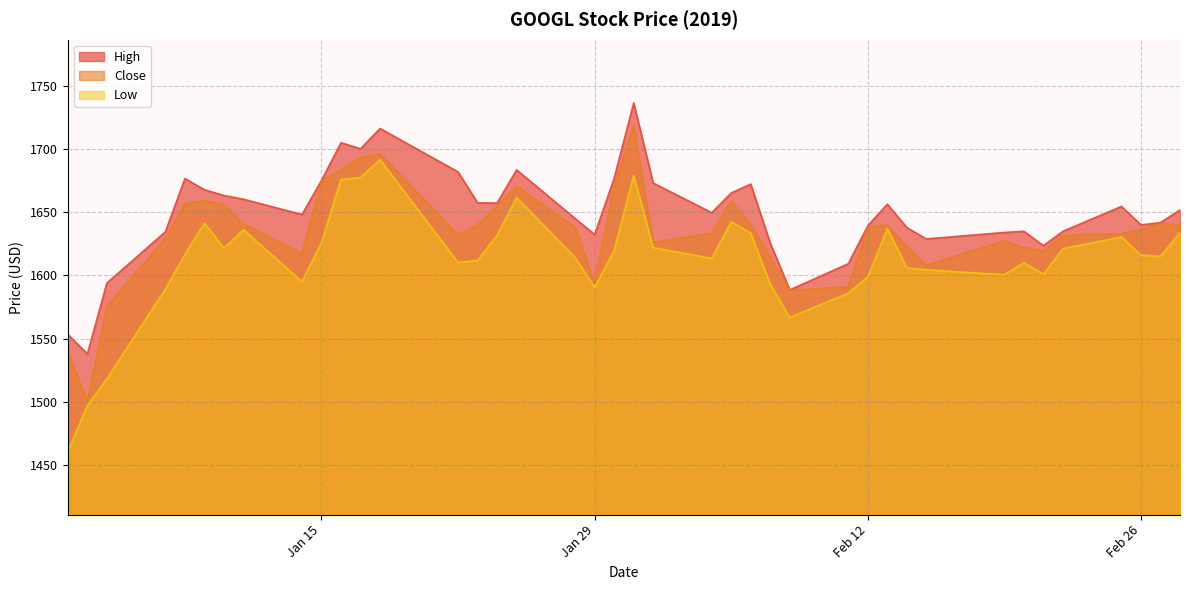

What is the spread (max minus min) of values at Feb 26?

23.9